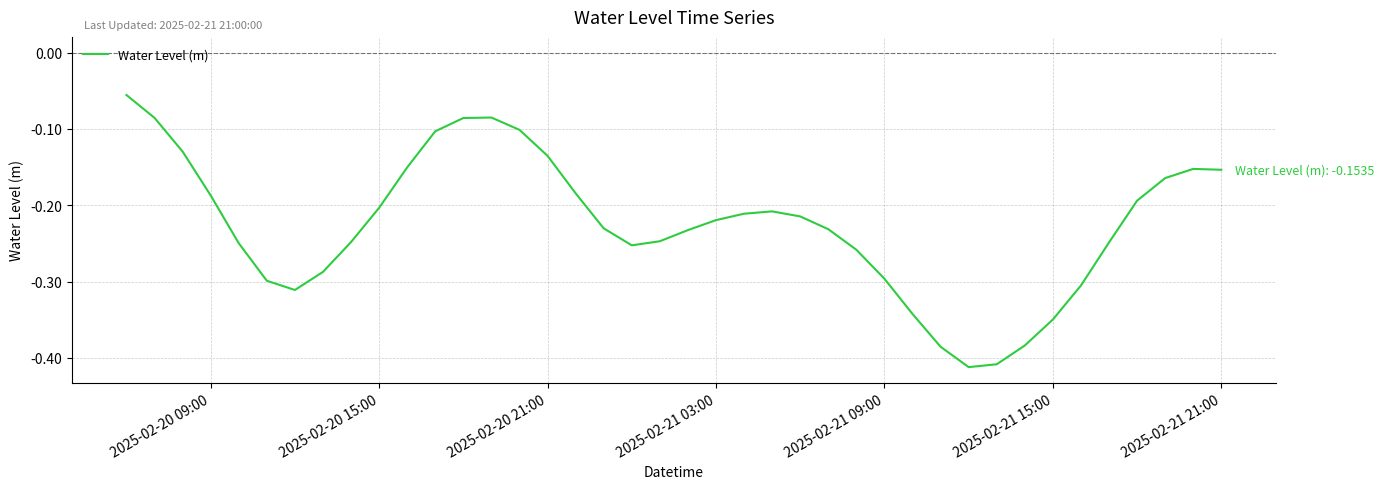

What is the difference between the maximum and minimum values?

0.4